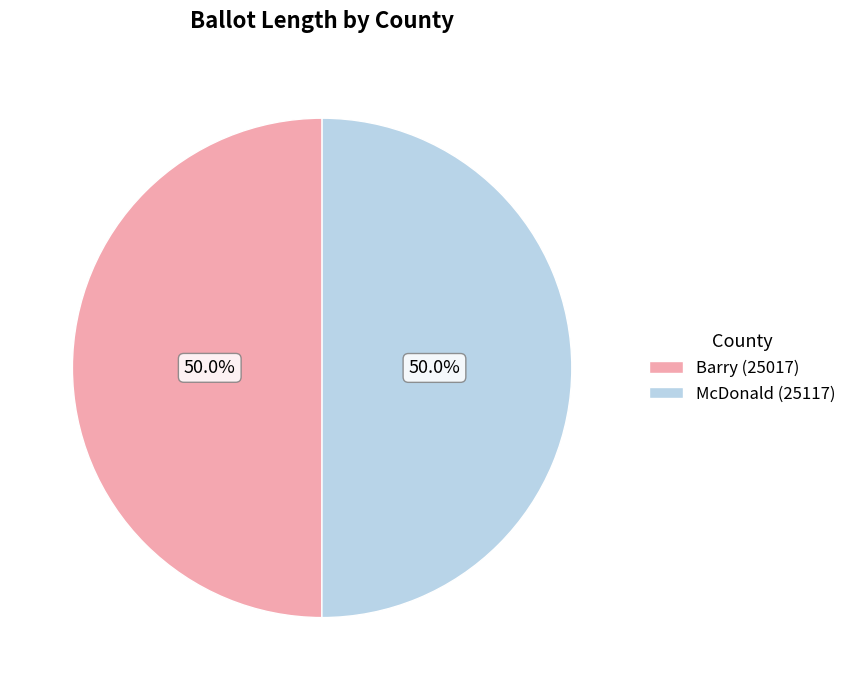

Combined, do McDonald (25117) and Barry (25017) account for over 50%?

Yes